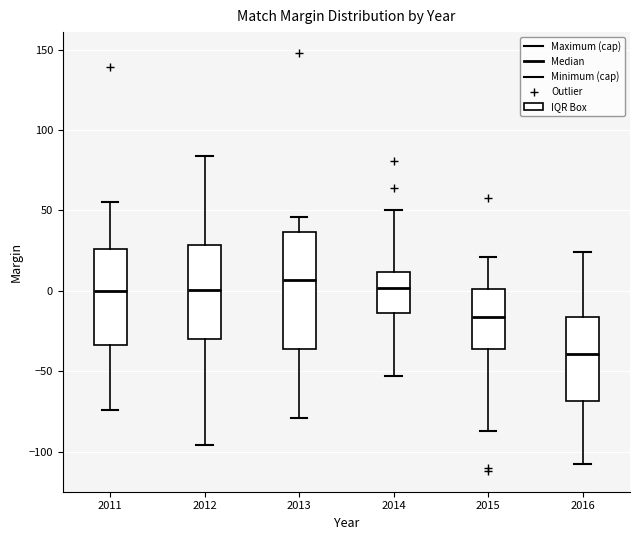

Reading left to right, transcribe this box plot: for each box, give where its median line is, the range the box spans, and where its two whiskers end, as read against the y-axis. The values are not printed on the chart, so give them approximately, as read against the axis.

2011: median 0, box -35 to 25, whiskers -75 to 55
2012: median 0, box -30 to 30, whiskers -95 to 85
2013: median 5, box -35 to 35, whiskers -80 to 45
2014: median 0, box -15 to 10, whiskers -55 to 50
2015: median -15, box -35 to 0, whiskers -85 to 20
2016: median -40, box -70 to -15, whiskers -110 to 25